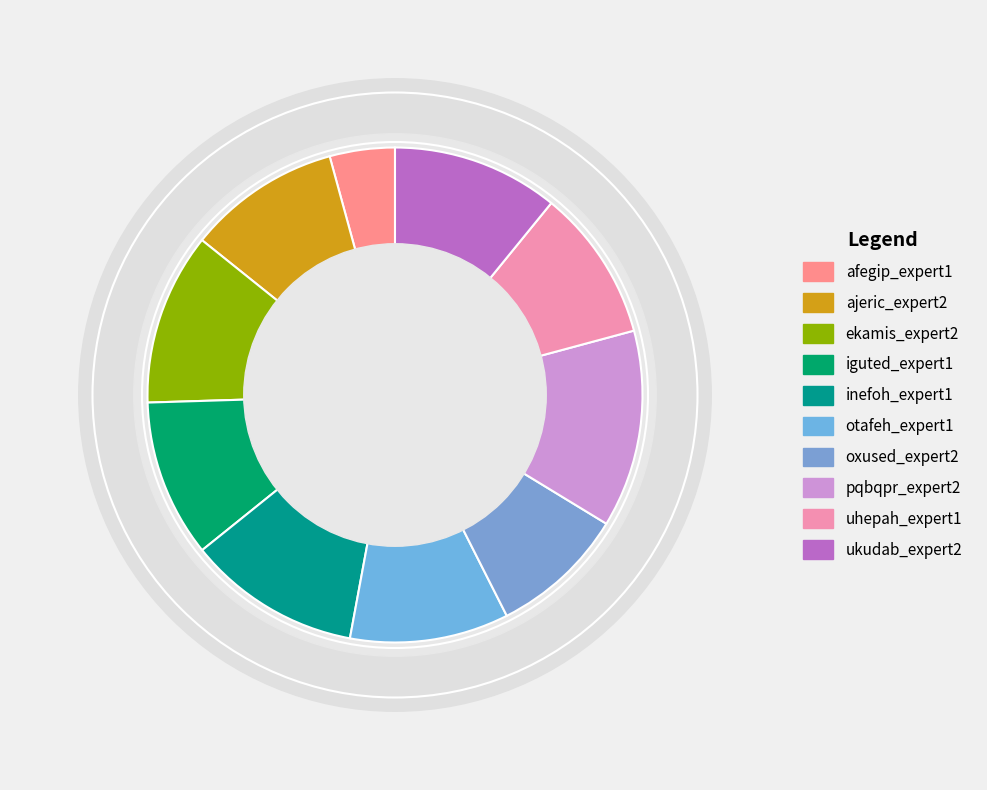

To the nearest percent, what is the average slice percentage?

10%